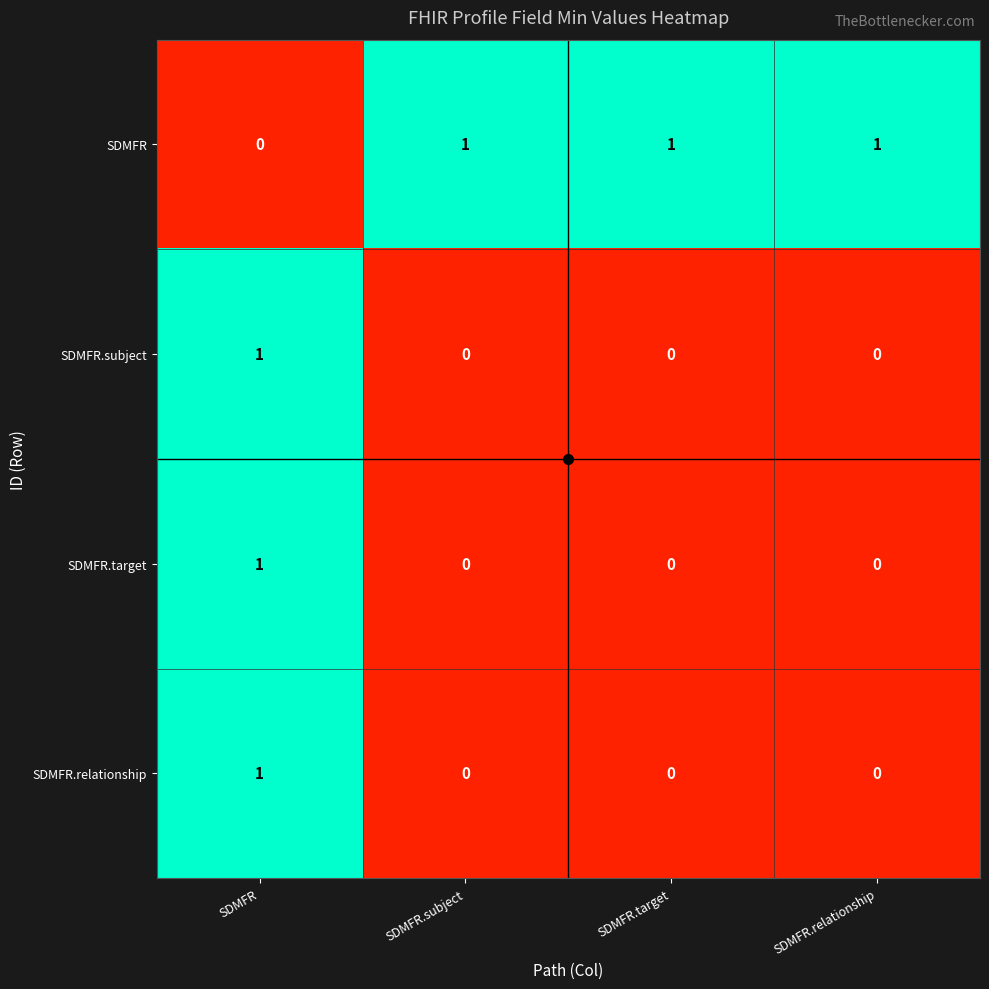

Is the value of SDMFR.subject at SDMFR.relationship greater than the value of SDMFR at SDMFR.relationship?

No